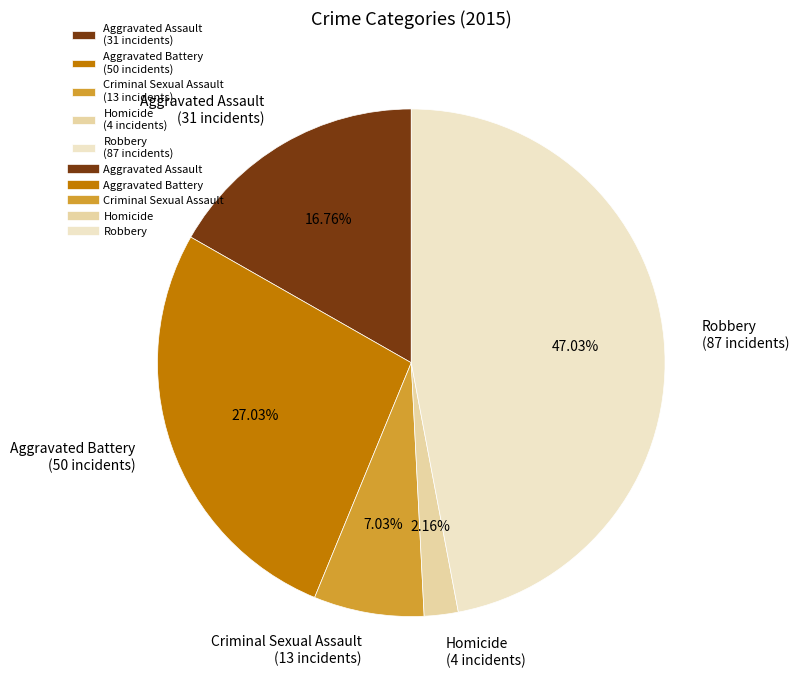

To the nearest percent, what is the combined percentage of Criminal Sexual Assault and Homicide?

9%